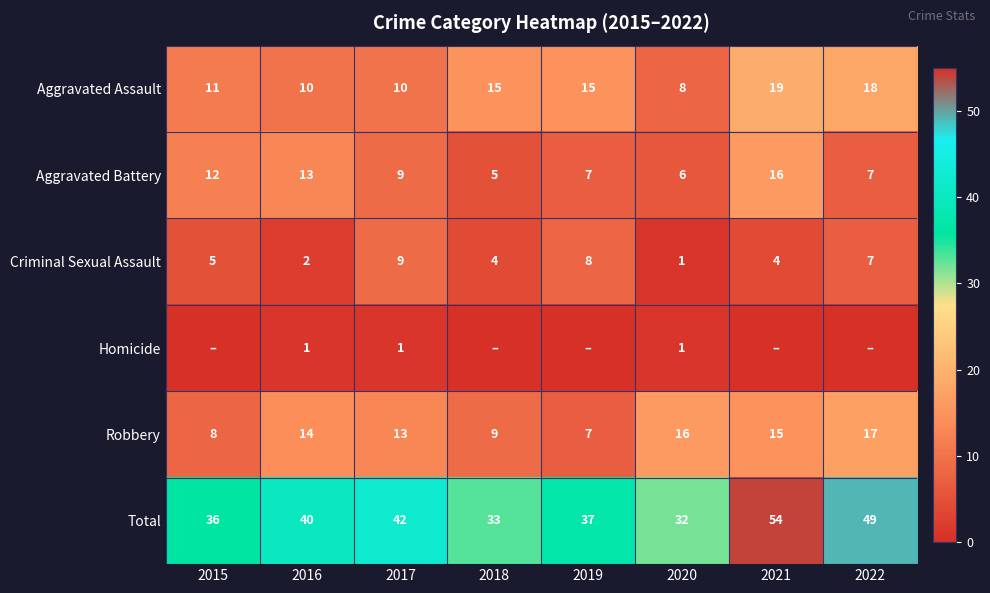

What is the spread (max minus min) of values at 2018?

33